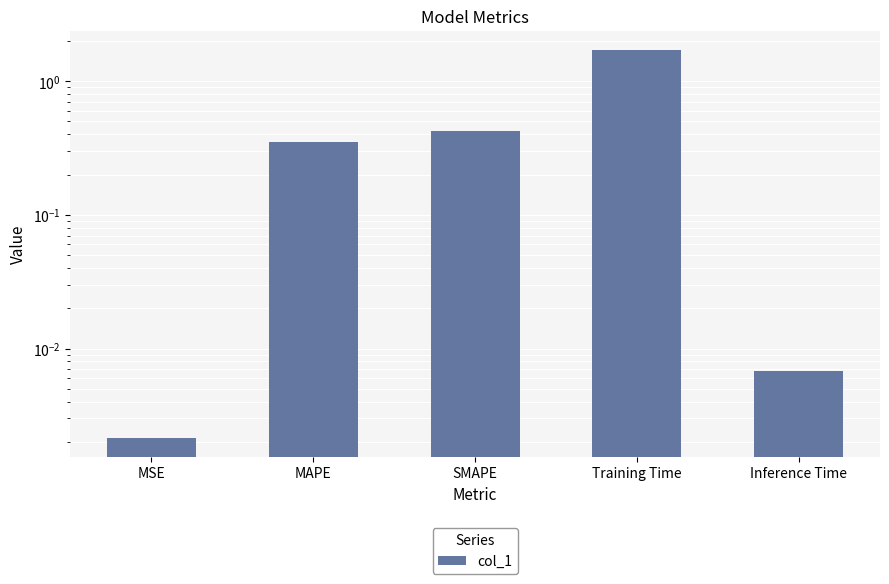

Reading left to right, transcribe all the data shown in this chart.

MSE=0.0	MAPE=0.3	SMAPE=0.4	Training Time=1.7	Inference Time=0.0